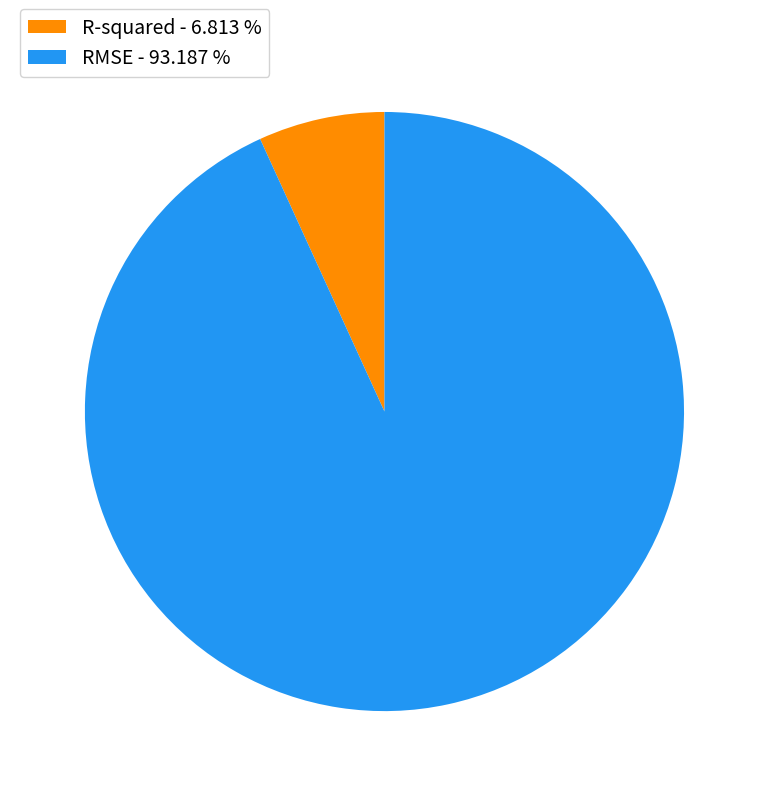

The R-squared slice represents 7% of the pie. True or false?

True